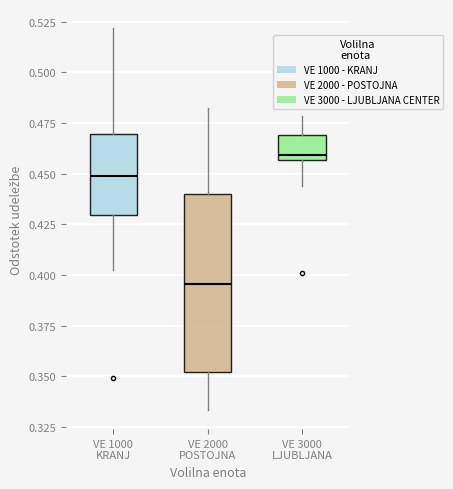

Comparing the boxes themselves (not the whiskers), which one is the tallest?

VE 2000 POSTOJNA